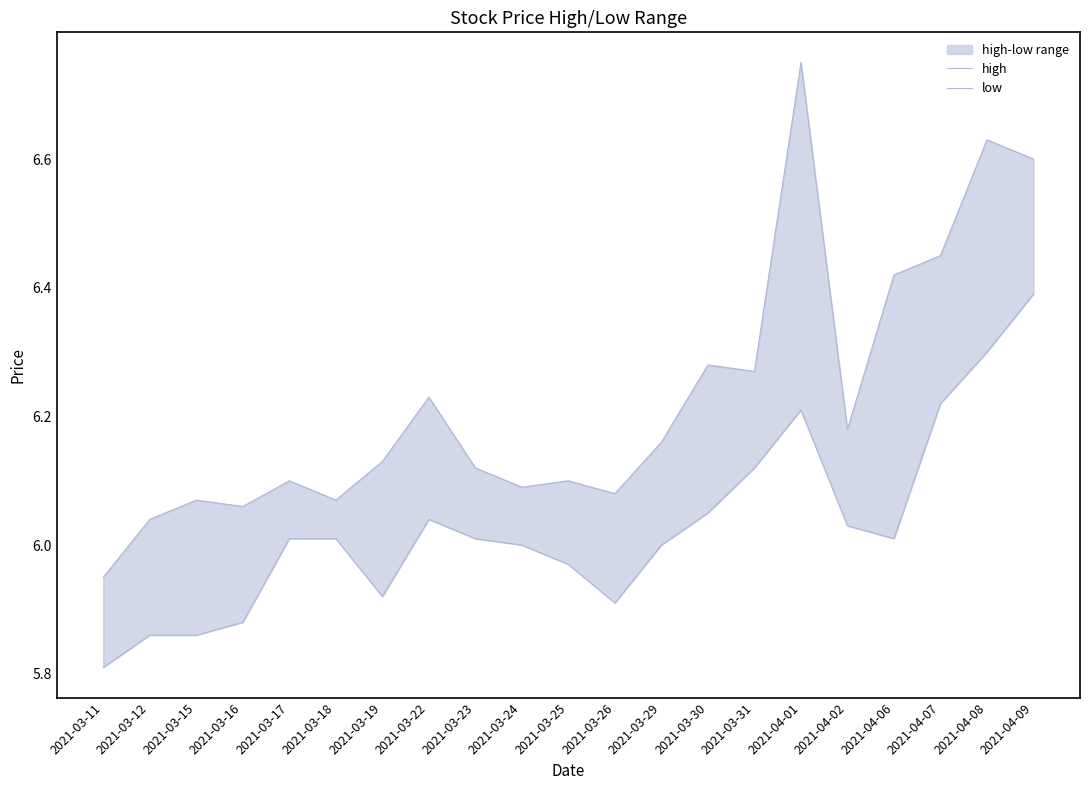

What is the total value across all series at 2021-03-31?

12.4